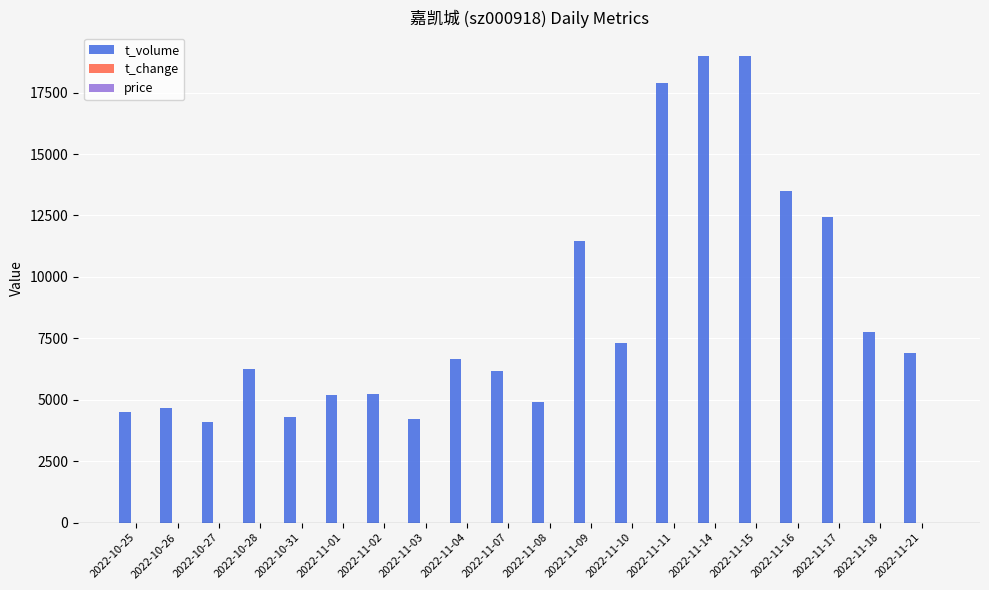

What is the maximum value shown in the chart?

18993.0